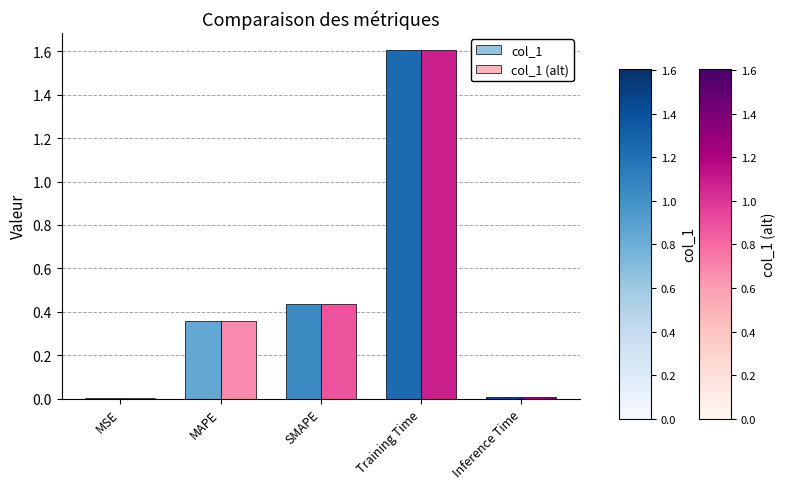

How many categories are shown in the chart?

5